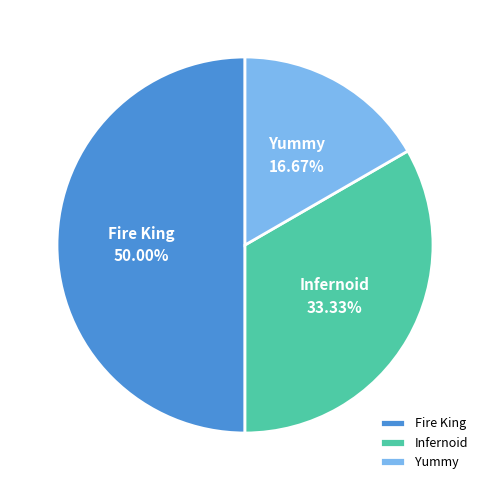

Is it true that Infernoid is 33% of the pie?

True